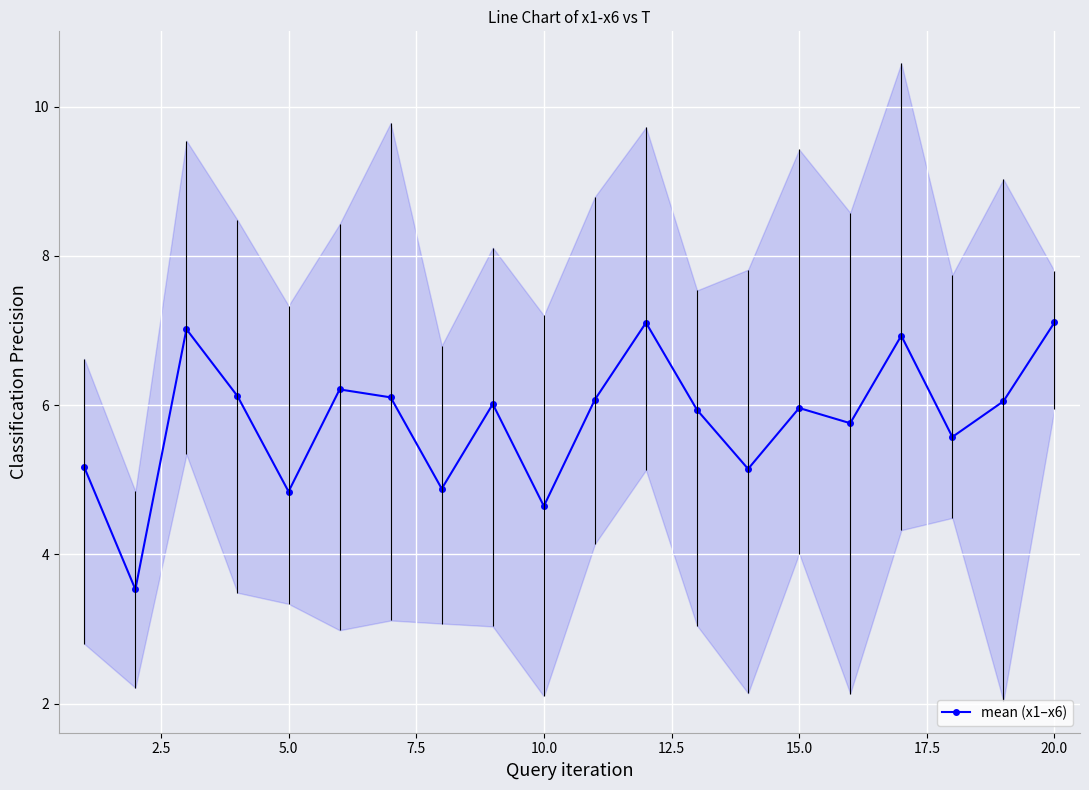

The value of mean (x1–x6) at 10.0 is 4.6. True or false?

True